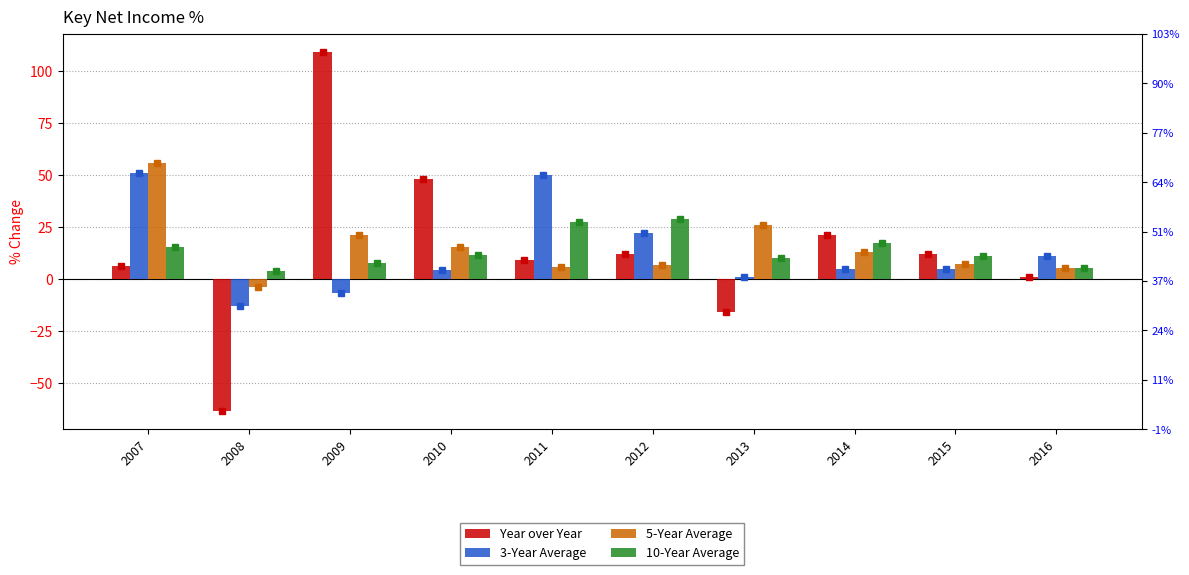

Reading left to right, list all the values displayed in this chart.

Year over Year: 6.4	-63.5	109.2	48.1	9.2	12.2	-15.8	21.4	12.3	1.2
3-Year Average: 51.0	-12.9	-6.7	4.2	50.2	22.0	1.1	4.7	4.7	11.3
5-Year Average: 56.0	-3.6	21.3	15.4	5.6	6.7	26.2	13.2	7.1	5.4
10-Year Average: 15.3	4.0	8.0	11.7	27.3	29.0	10.3	17.2	11.2	5.5